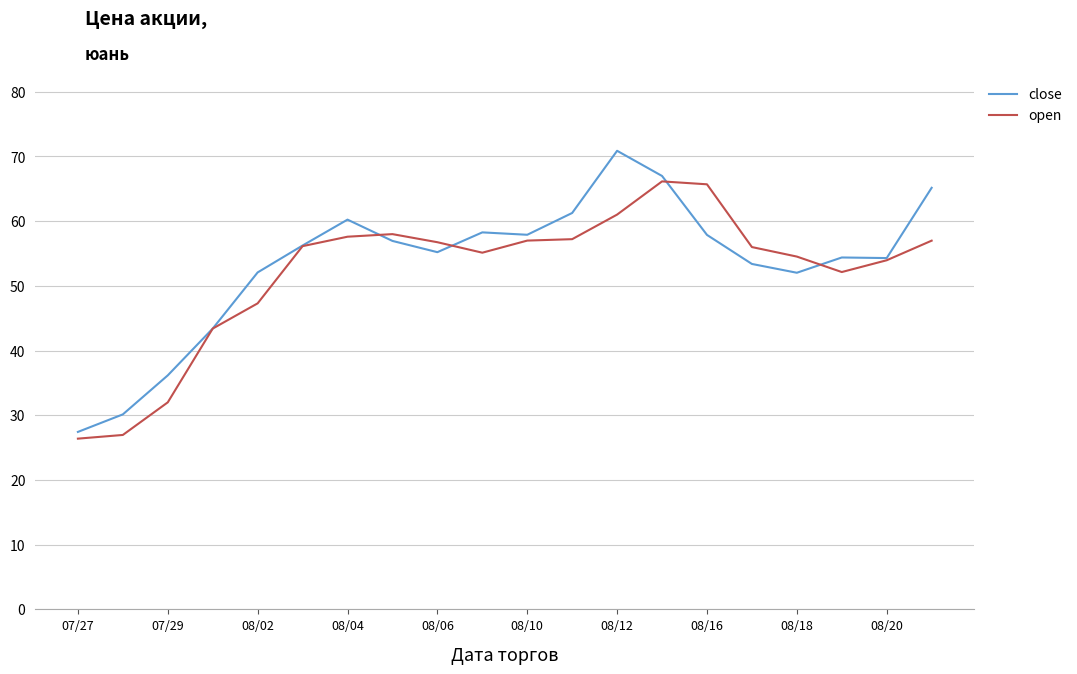

Which series has the largest range (max minus min)?

close